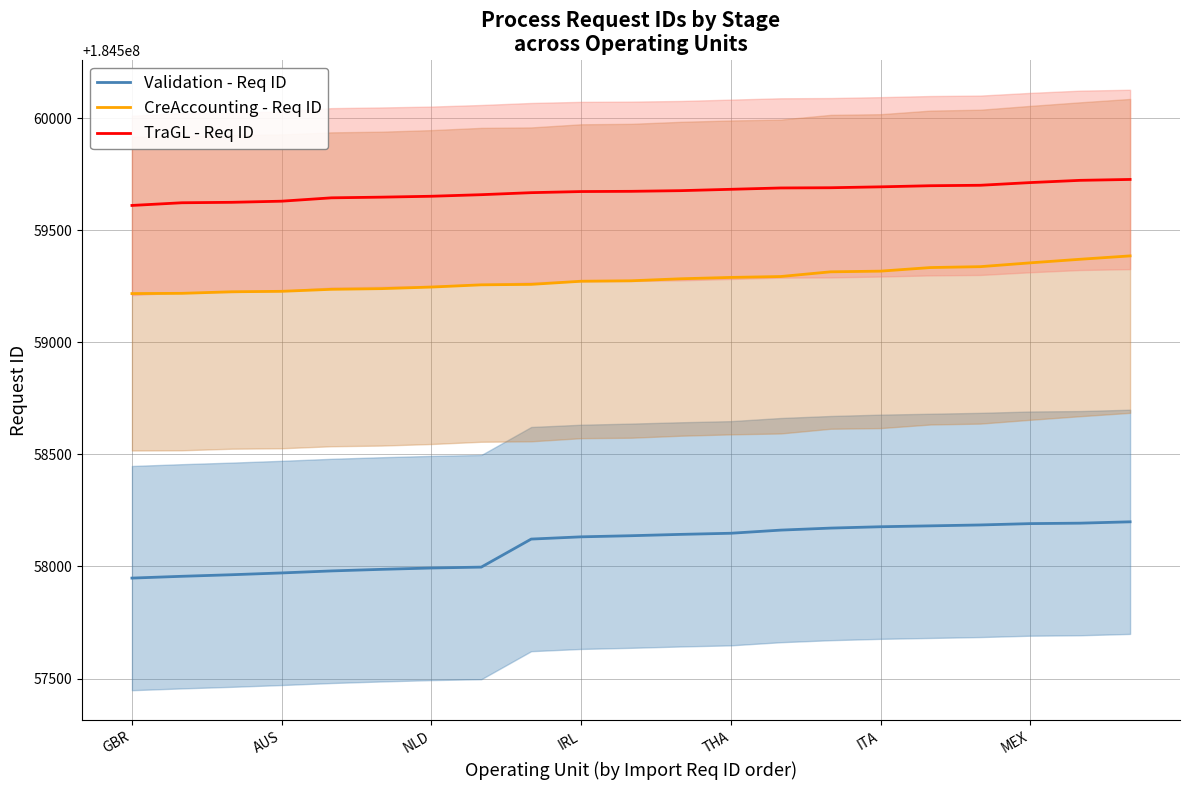

Between 8 and 20, which series saw the biggest shift?

CreAccounting - Req ID